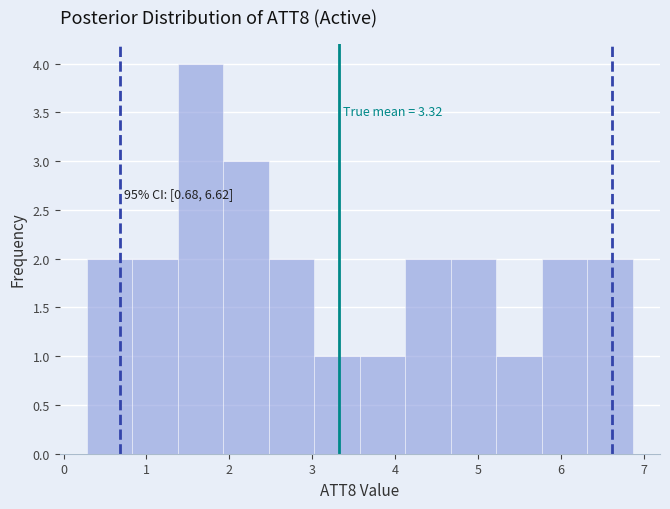

Which range on the x-axis has the tallest bar?

1.4 to 1.9